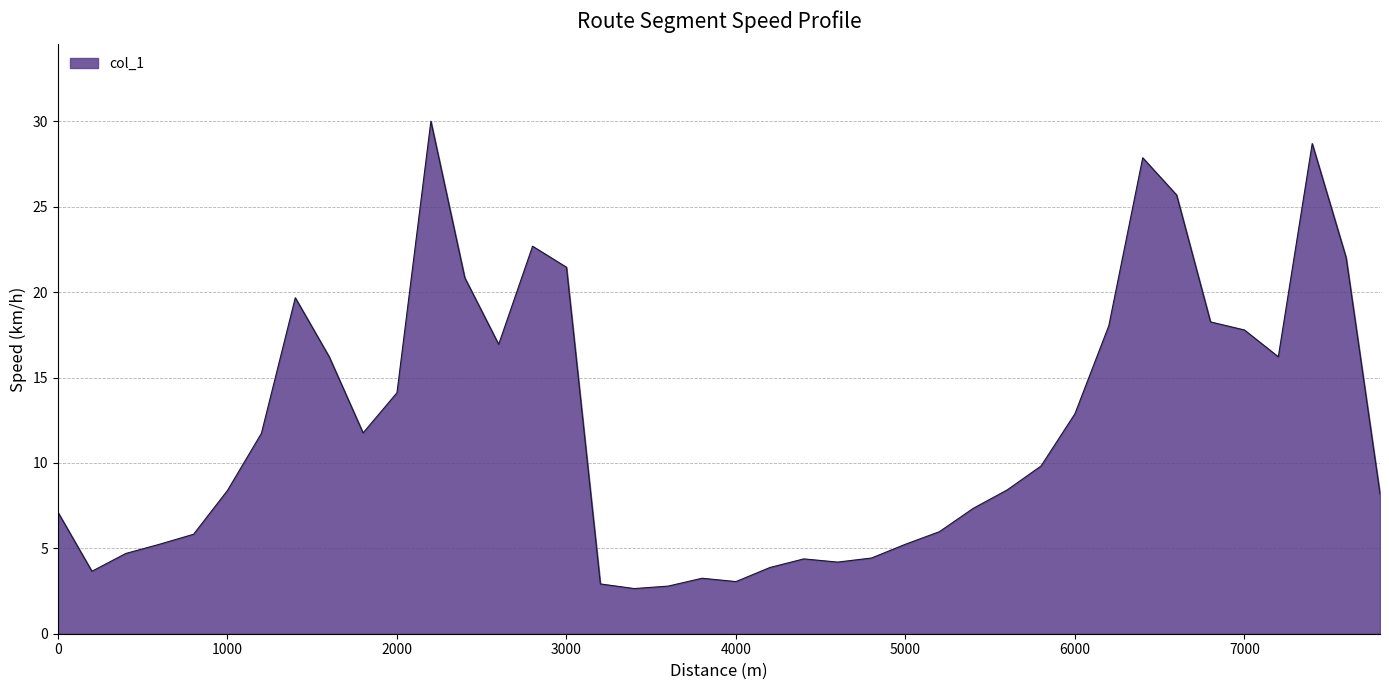

What is the minimum value shown in the chart?

2.6